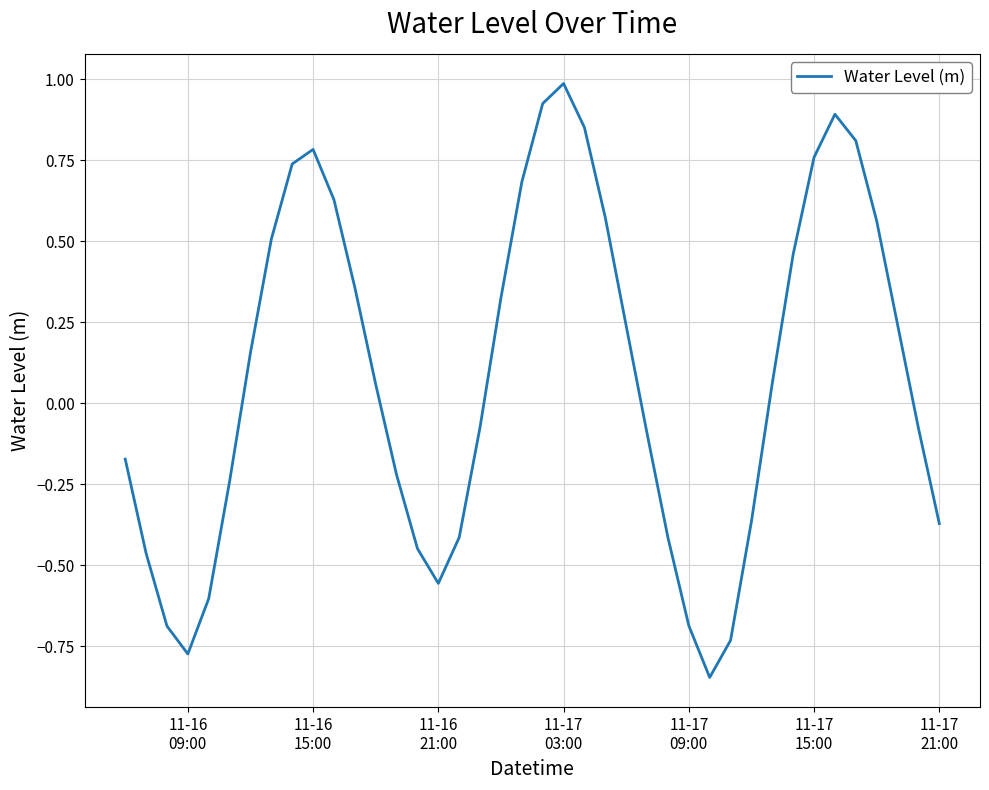

How many values are above zero?

21